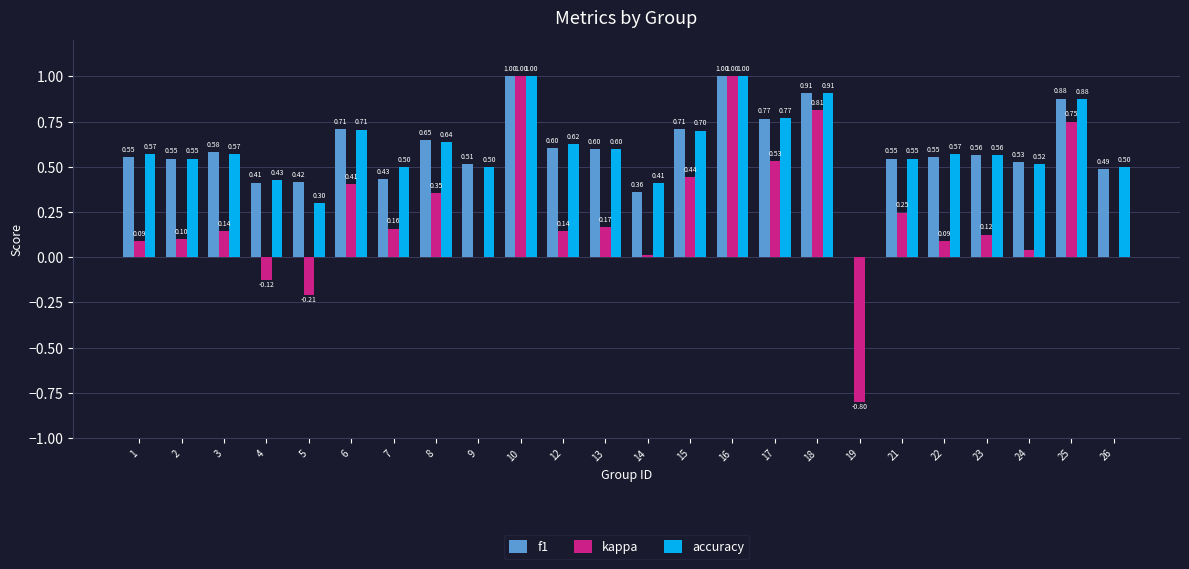

Where is accuracy nearest to the value 0?

19